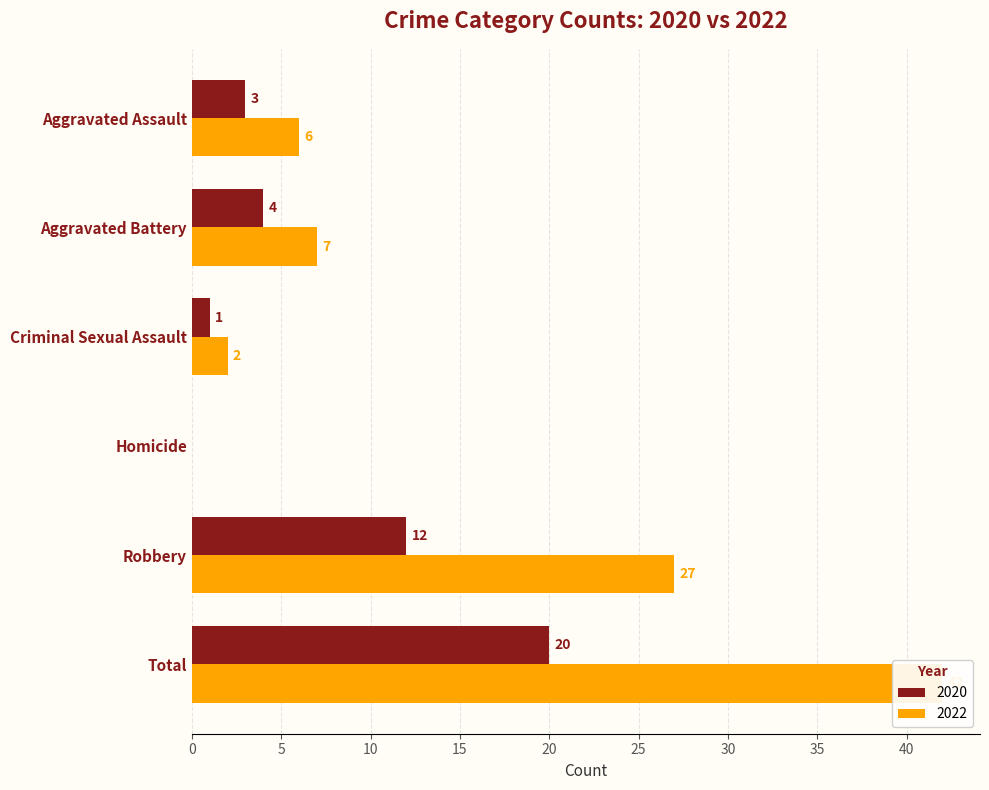

At which category is the sum across all series the highest?

Total